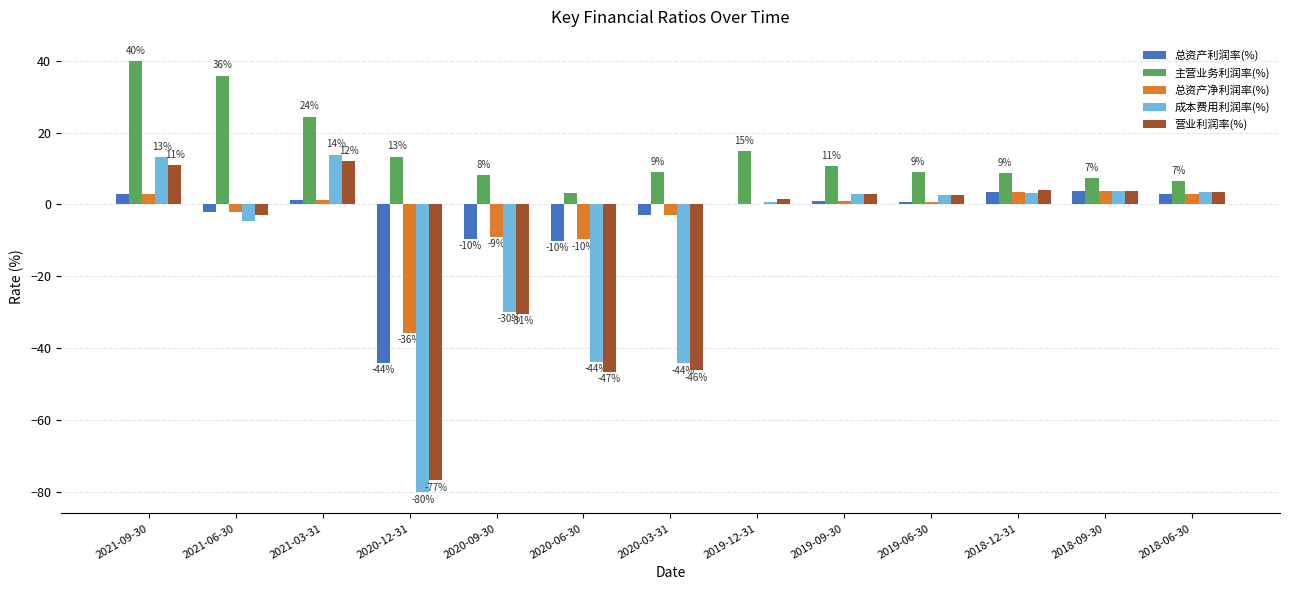

Which label corresponds to the largest value in the chart?

2021-09-30